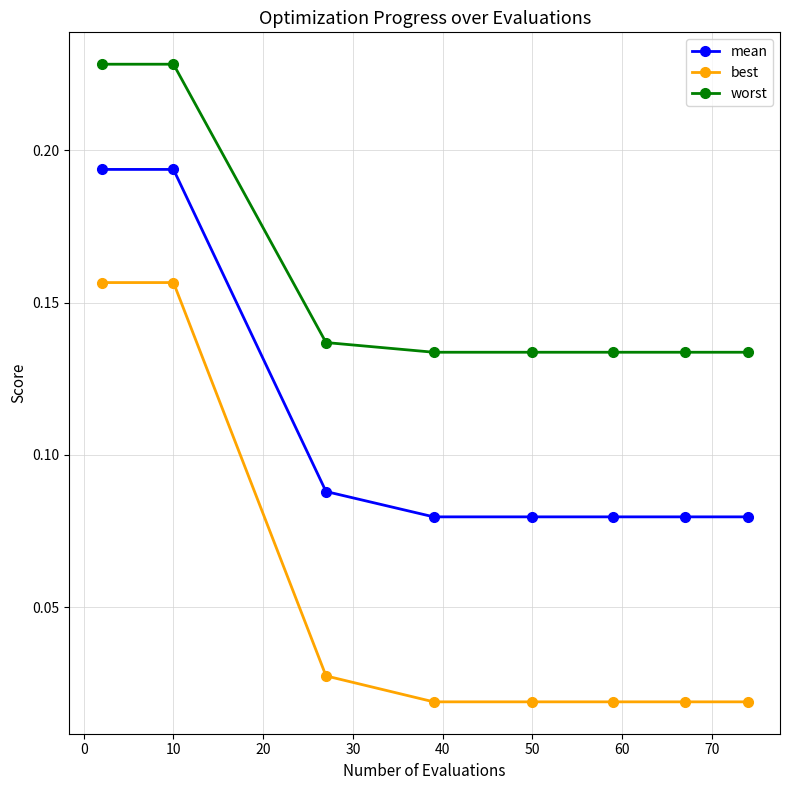

Count the best values in the range 0 to 1.

8